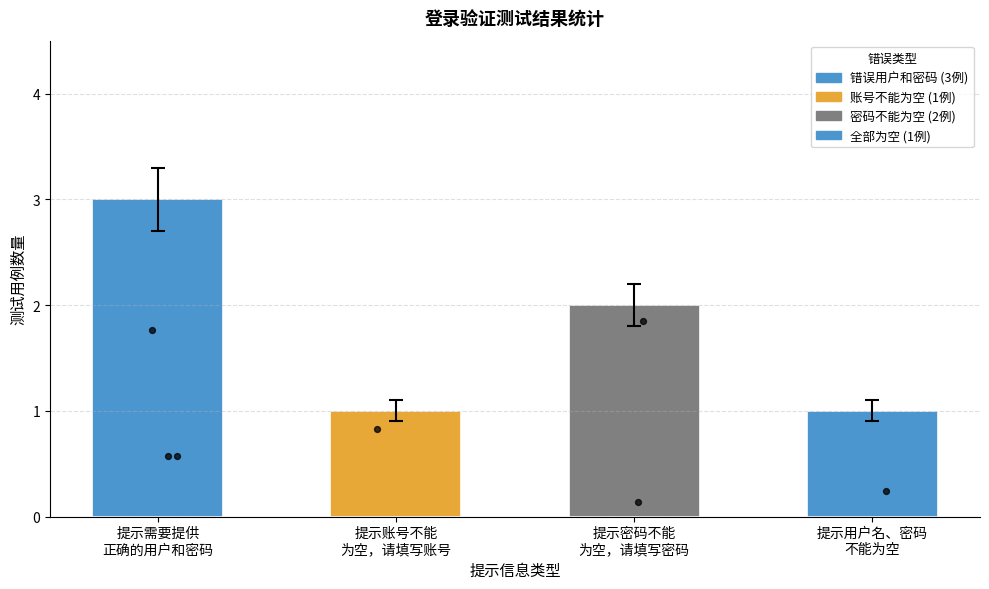

What is the change in value from 提示账号不能
为空，请填写账号 to 提示密码不能
为空，请填写密码?

+1